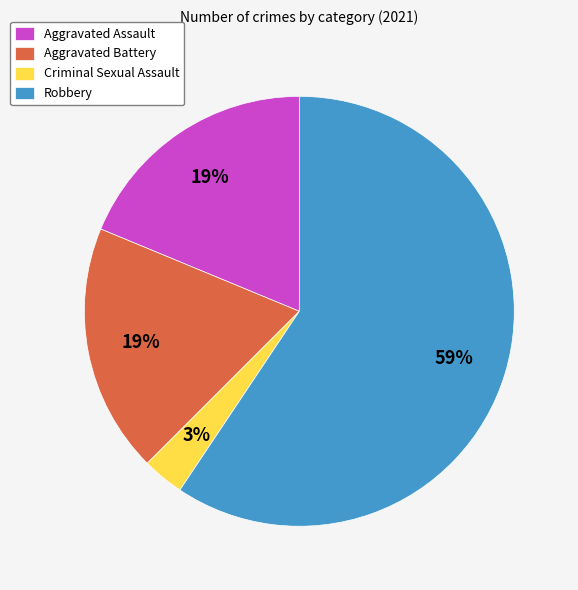

To the nearest percent, what portion does Aggravated Battery represent?

19%